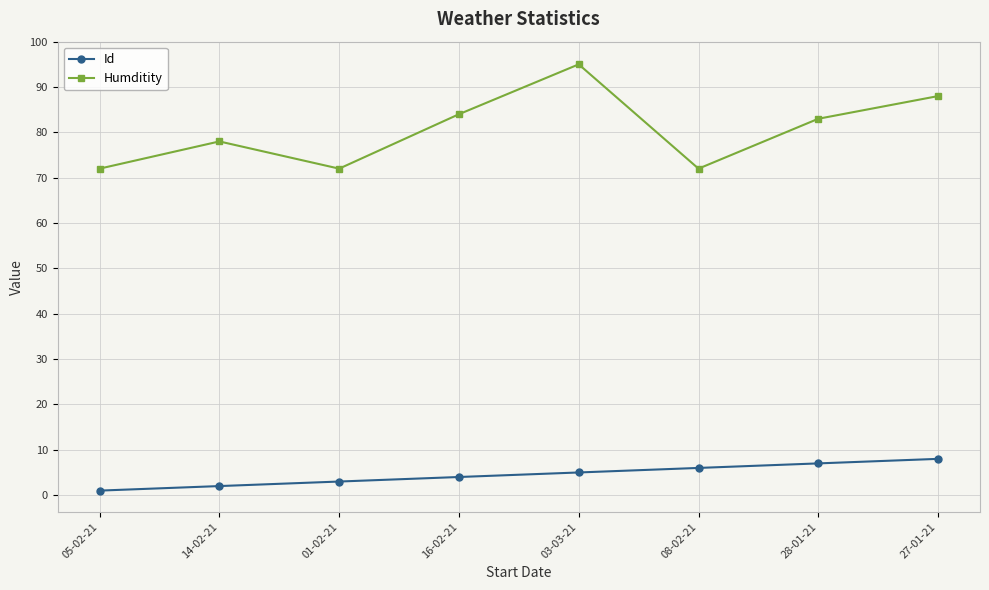

Which series has the largest range (max minus min)?

Humditity